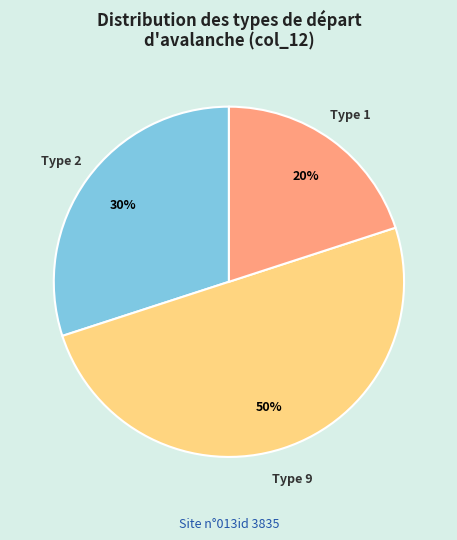

How many segments does this pie chart have?

3